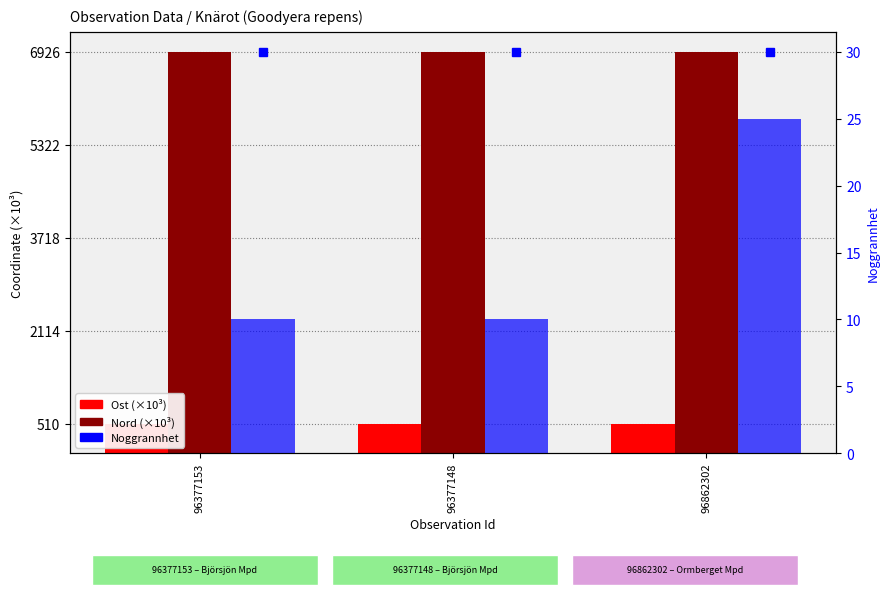

Rank the series at 96377148 from lowest to highest value.

Noggrannhet, Ost (×10³), Nord (×10³)